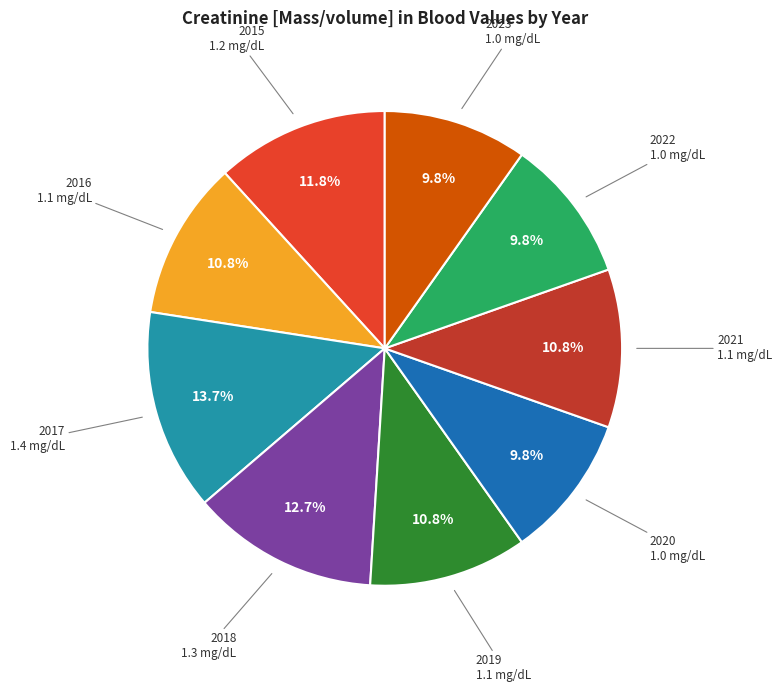

How many slices are in this pie chart?

9